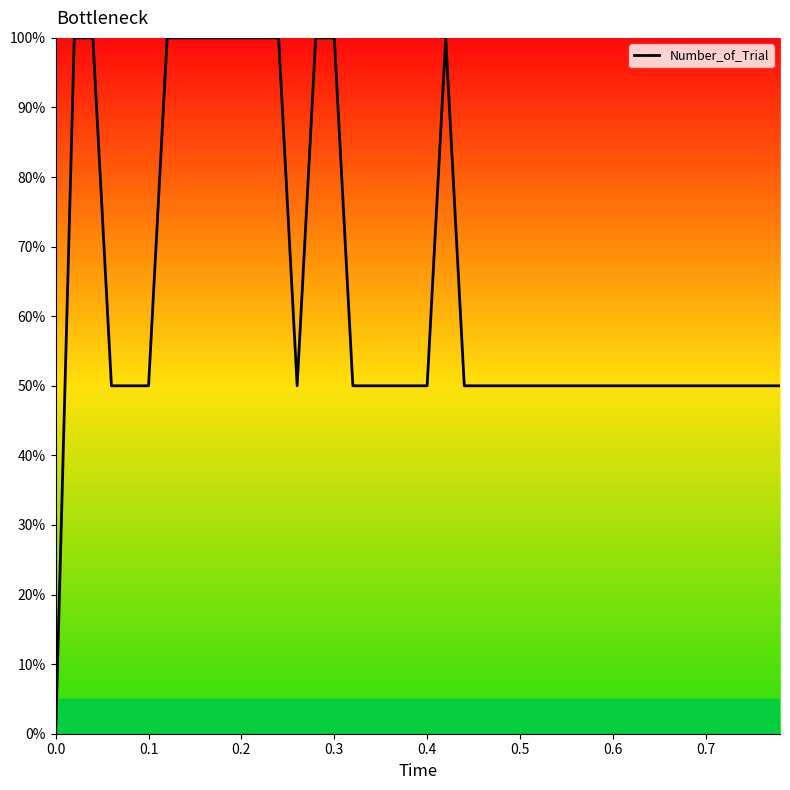

What is the maximum value shown in the chart?

100